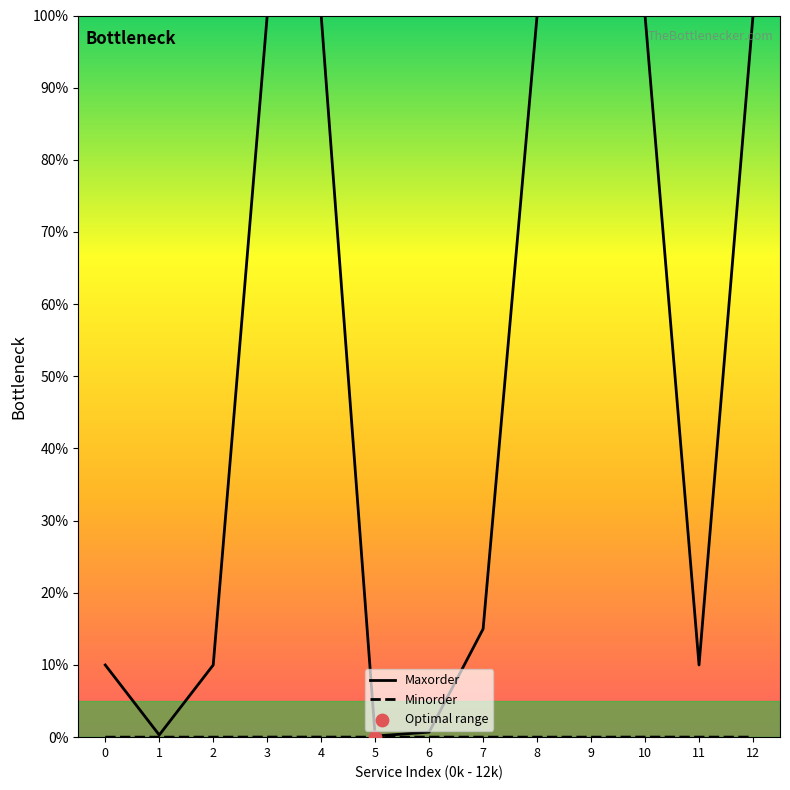

What are all the series names shown in the legend?

Maxorder, Minorder